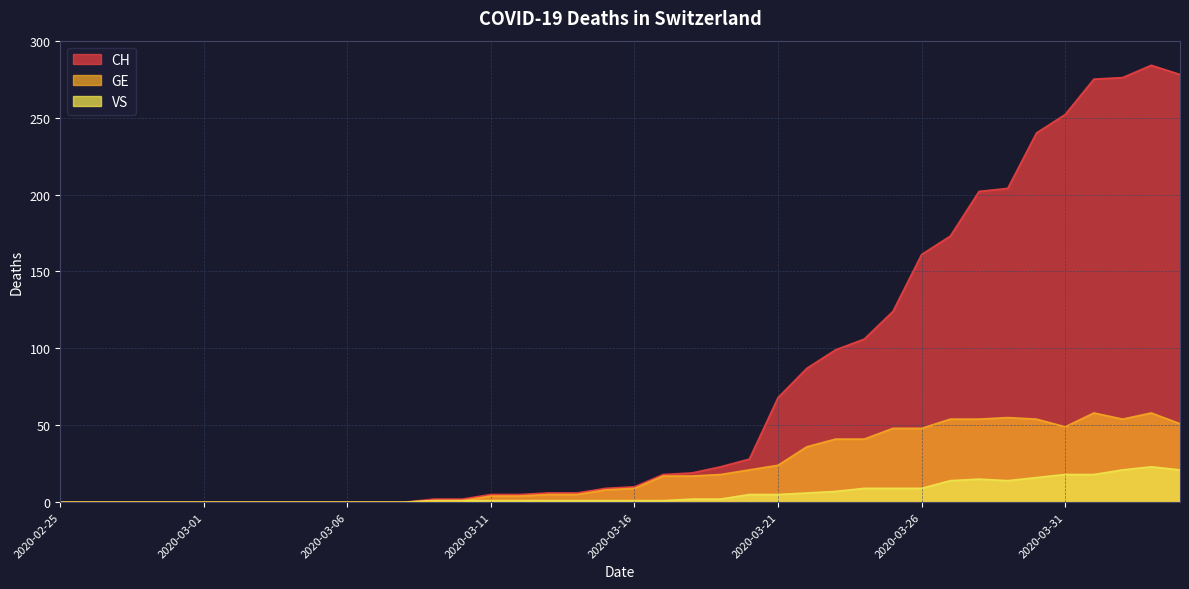

Reading left to right, what are all the values shown in this chart?

CH: 2020-02-25=0	2020-02-26=0	2020-02-27=0	2020-02-28=0	2020-02-29=0	2020-03-01=0	2020-03-02=0	2020-03-03=0	2020-03-04=0	2020-03-05=0	2020-03-06=0	2020-03-07=0	2020-03-08=0	2020-03-09=2	2020-03-10=2	2020-03-11=5	2020-03-12=5	2020-03-13=6	2020-03-14=6	2020-03-15=9	2020-03-16=10	2020-03-17=18	2020-03-18=19	2020-03-19=23	2020-03-20=28	2020-03-21=68	2020-03-22=87	2020-03-23=99	2020-03-24=106	2020-03-25=124	2020-03-26=161	2020-03-27=173	2020-03-28=202	2020-03-29=204	2020-03-30=240	2020-03-31=252	2020-04-01=275	2020-04-02=276	2020-04-03=284	2020-04-04=278
GE: 2020-02-25=0	2020-02-26=0	2020-02-27=0	2020-02-28=0	2020-02-29=0	2020-03-01=0	2020-03-02=0	2020-03-03=0	2020-03-04=0	2020-03-05=0	2020-03-06=0	2020-03-07=0	2020-03-08=0	2020-03-09=1	2020-03-10=1	2020-03-11=4	2020-03-12=4	2020-03-13=5	2020-03-14=5	2020-03-15=8	2020-03-16=9	2020-03-17=17	2020-03-18=17	2020-03-19=18	2020-03-20=21	2020-03-21=24	2020-03-22=36	2020-03-23=41	2020-03-24=41	2020-03-25=48	2020-03-26=48	2020-03-27=54	2020-03-28=54	2020-03-29=55	2020-03-30=54	2020-03-31=49	2020-04-01=58	2020-04-02=54	2020-04-03=58	2020-04-04=51
VS: 2020-02-25=0	2020-02-26=0	2020-02-27=0	2020-02-28=0	2020-02-29=0	2020-03-01=0	2020-03-02=0	2020-03-03=0	2020-03-04=0	2020-03-05=0	2020-03-06=0	2020-03-07=0	2020-03-08=0	2020-03-09=1	2020-03-10=1	2020-03-11=1	2020-03-12=1	2020-03-13=1	2020-03-14=1	2020-03-15=1	2020-03-16=1	2020-03-17=1	2020-03-18=2	2020-03-19=2	2020-03-20=5	2020-03-21=5	2020-03-22=6	2020-03-23=7	2020-03-24=9	2020-03-25=9	2020-03-26=9	2020-03-27=14	2020-03-28=15	2020-03-29=14	2020-03-30=16	2020-03-31=18	2020-04-01=18	2020-04-02=21	2020-04-03=23	2020-04-04=21